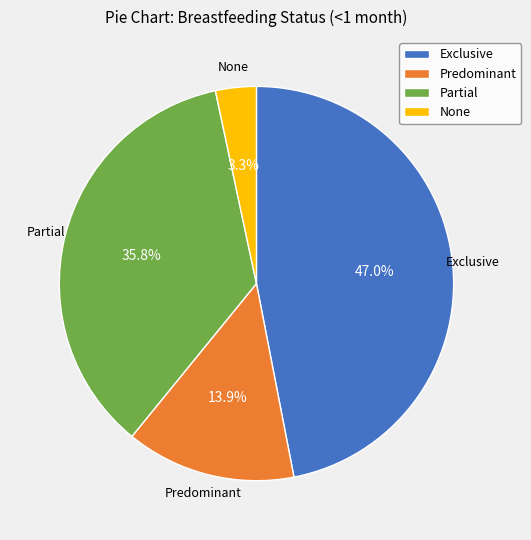

Is the sum of Exclusive and Predominant greater than half?

Yes